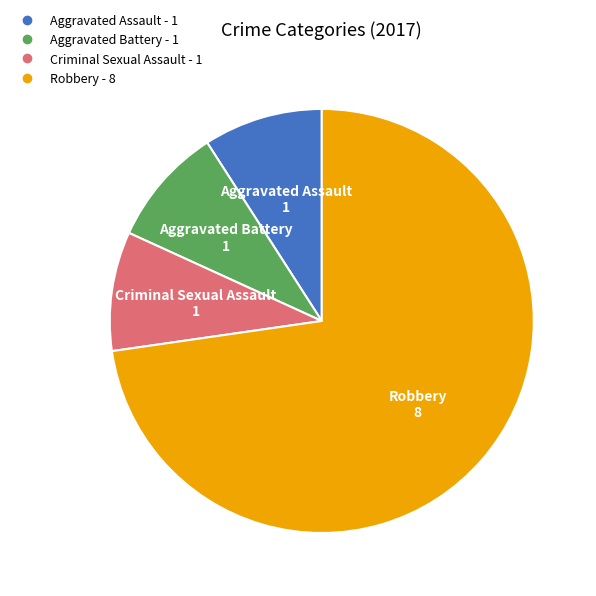

Which category has the biggest portion of the pie?

Robbery